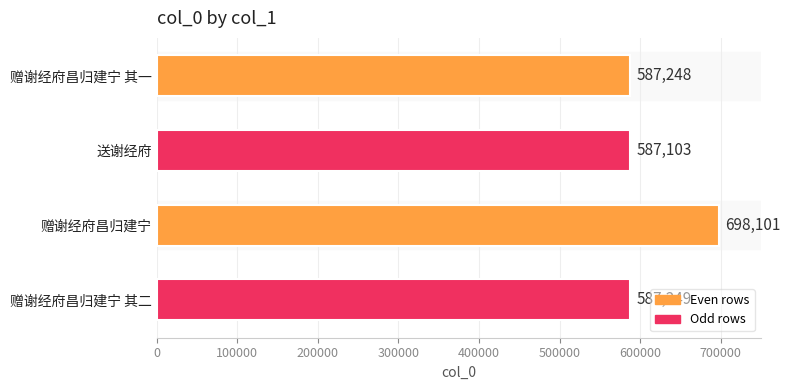

Rank the categories by value from lowest to highest.

送谢经府, 赠谢经府昌归建宁 其一, 赠谢经府昌归建宁 其二, 赠谢经府昌归建宁